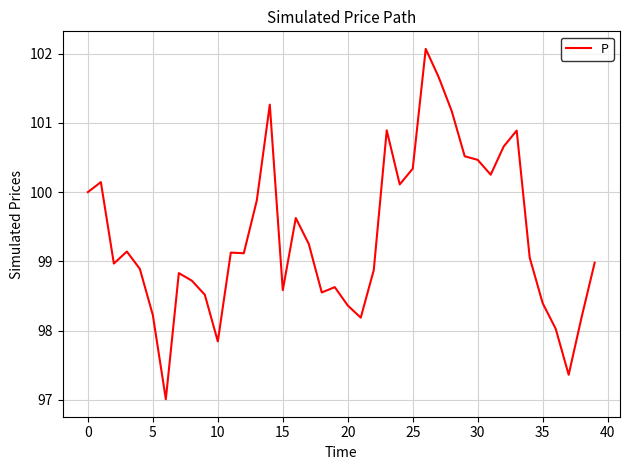

What is the difference between the maximum and minimum values?

5.1